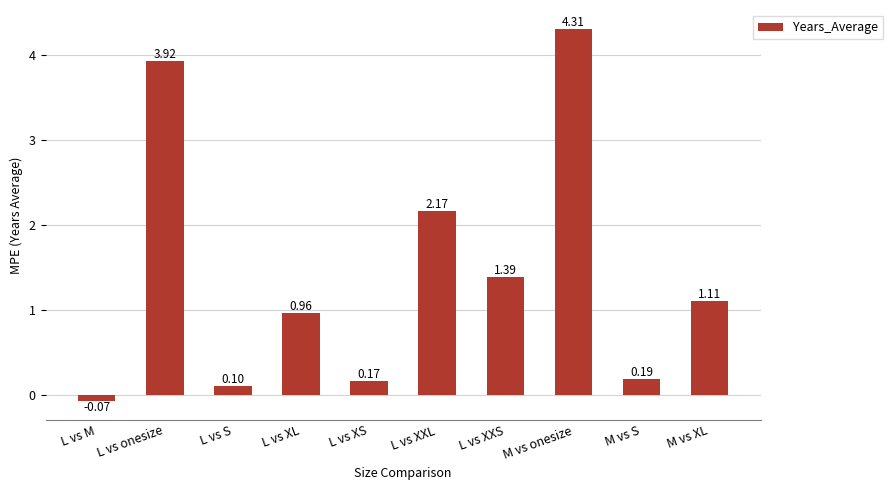

How many data points are less than 1?

5